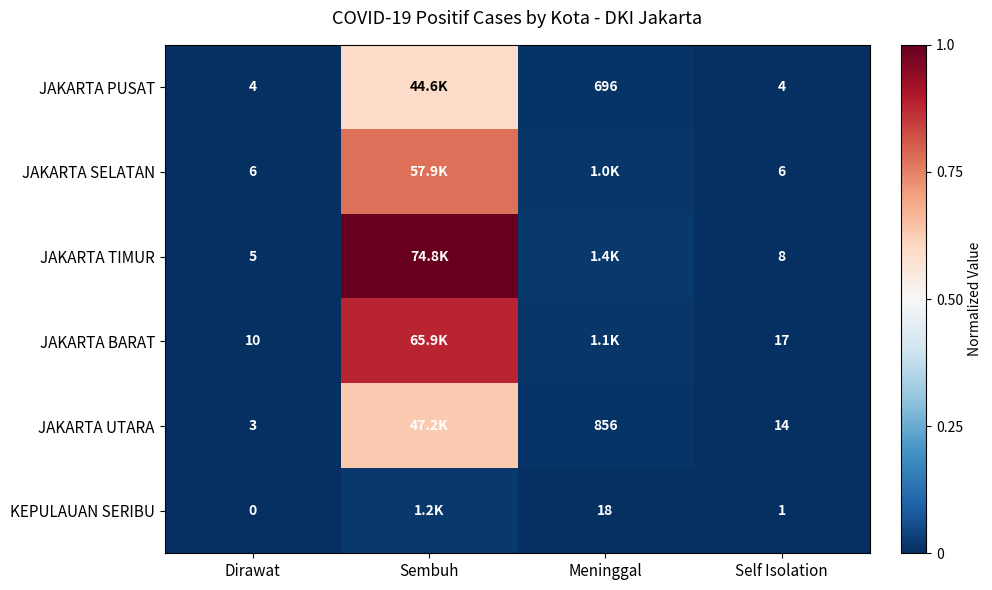

Rank the series at Self Isolation from lowest to highest value.

KEPULAUAN SERIBU, JAKARTA PUSAT, JAKARTA SELATAN, JAKARTA TIMUR, JAKARTA UTARA, JAKARTA BARAT